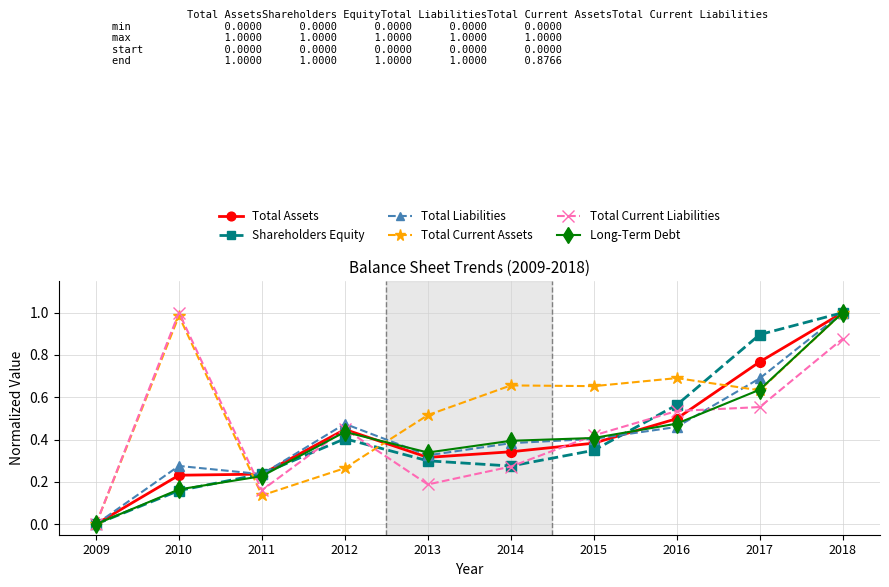

Which category has the lowest value across all series?

2009